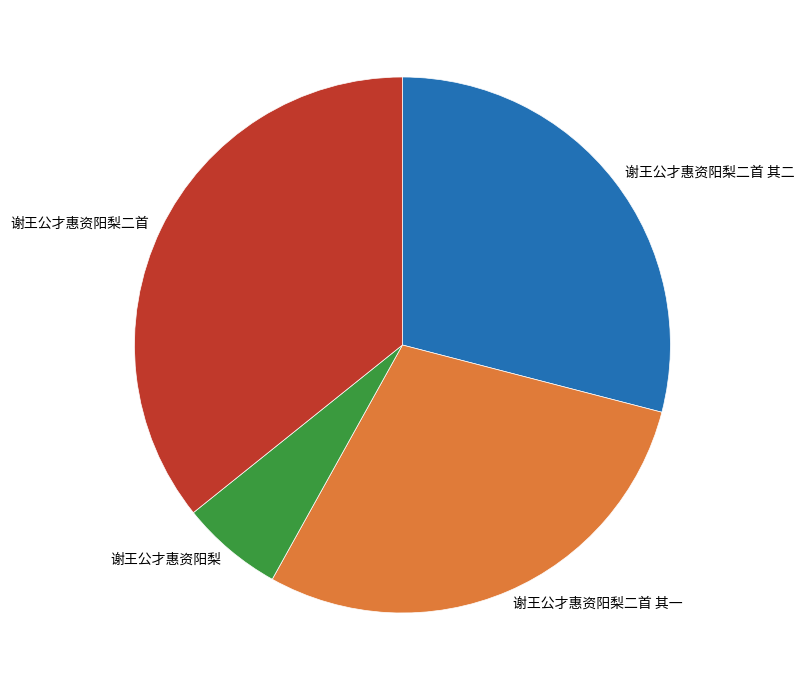

How many segments does this pie chart have?

4